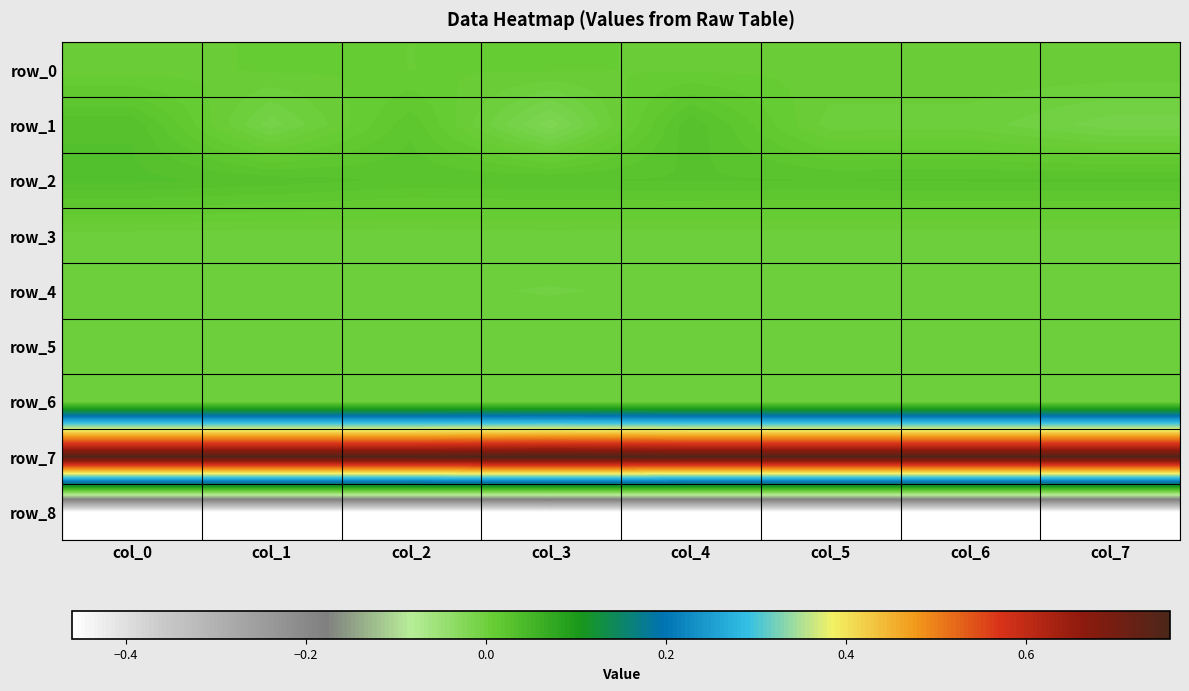

Which series has the largest total across all categories?

row_7